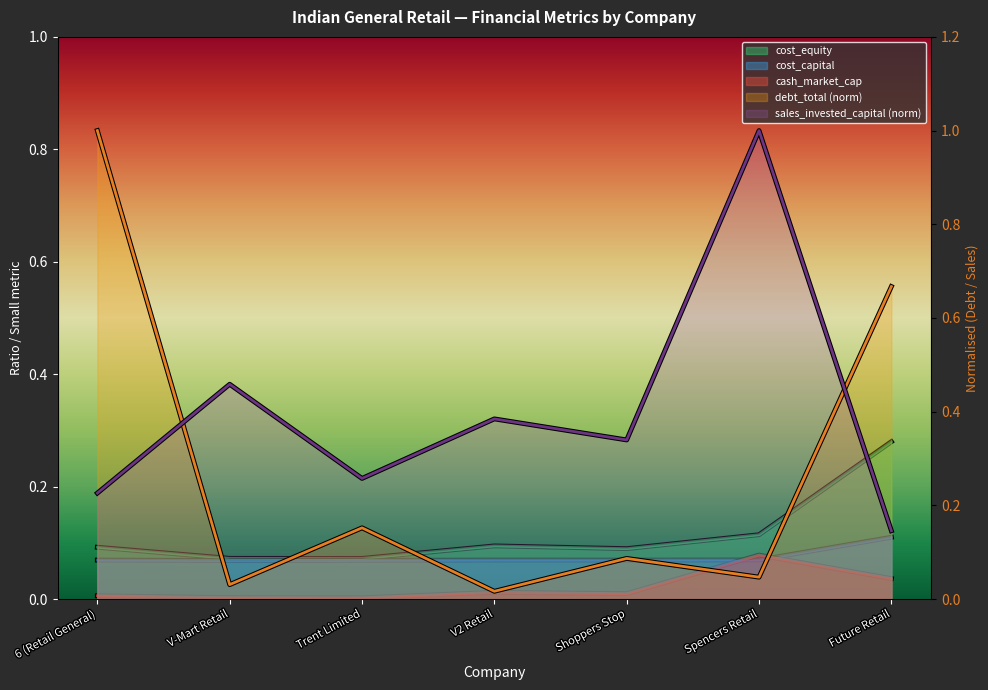

Is the value of cash_market_cap at Trent Limited greater than the value of sales_invested_capital at Spencers Retail?

No